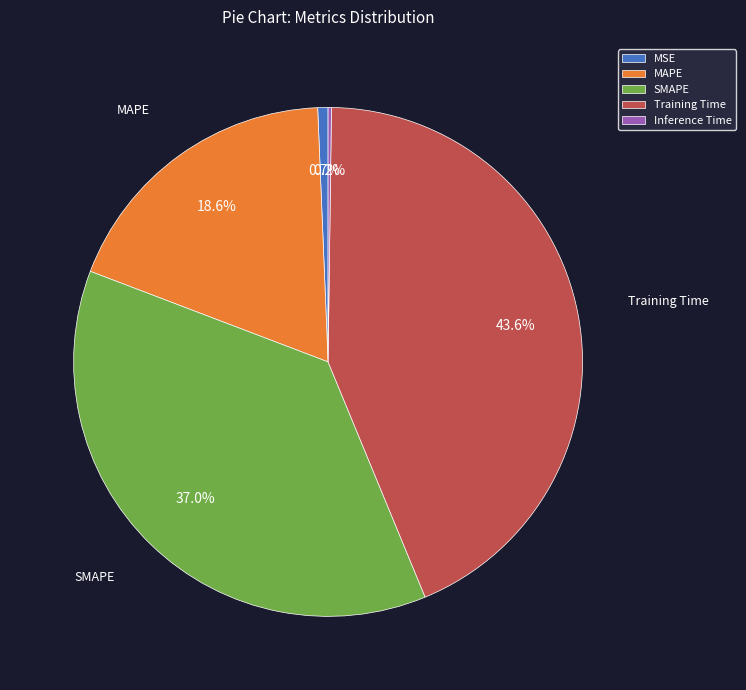

Is there a majority slice in this chart?

No